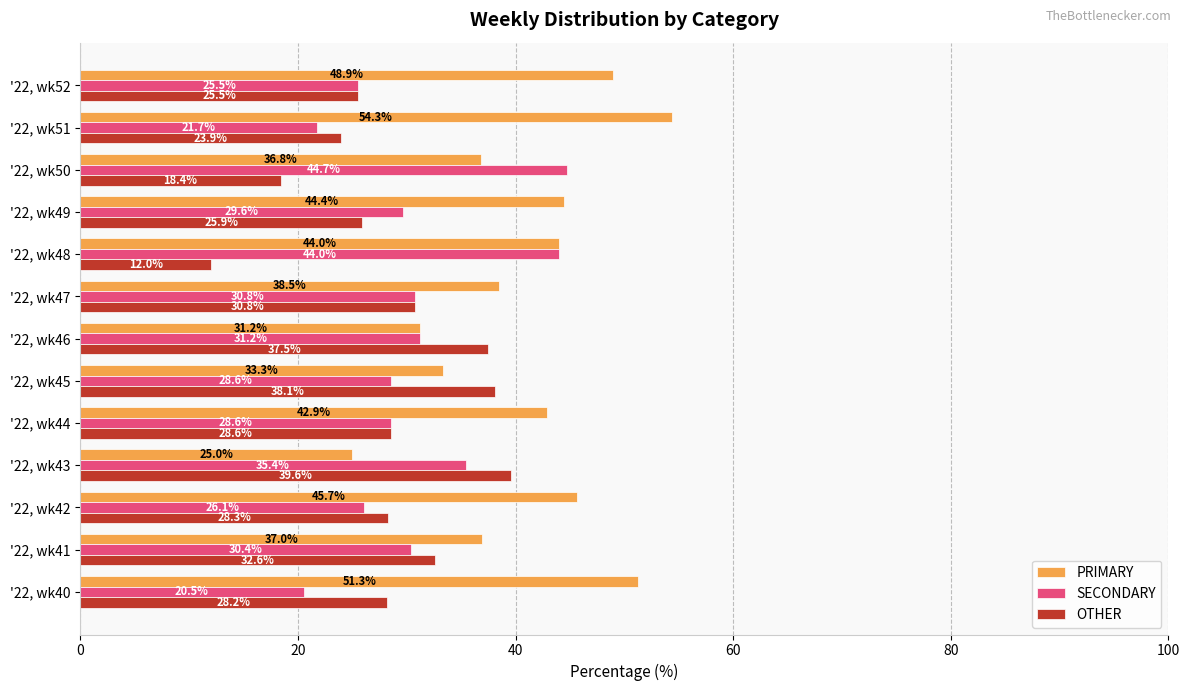

What is the minimum value shown in the chart?

12.0